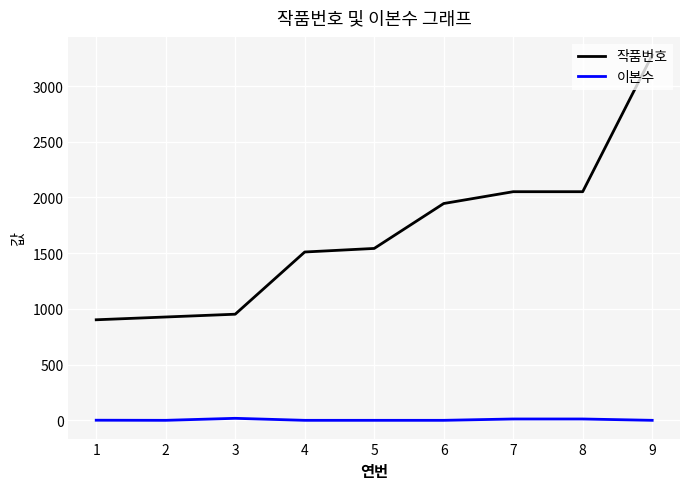

Which series has the widest spread of values?

작품번호